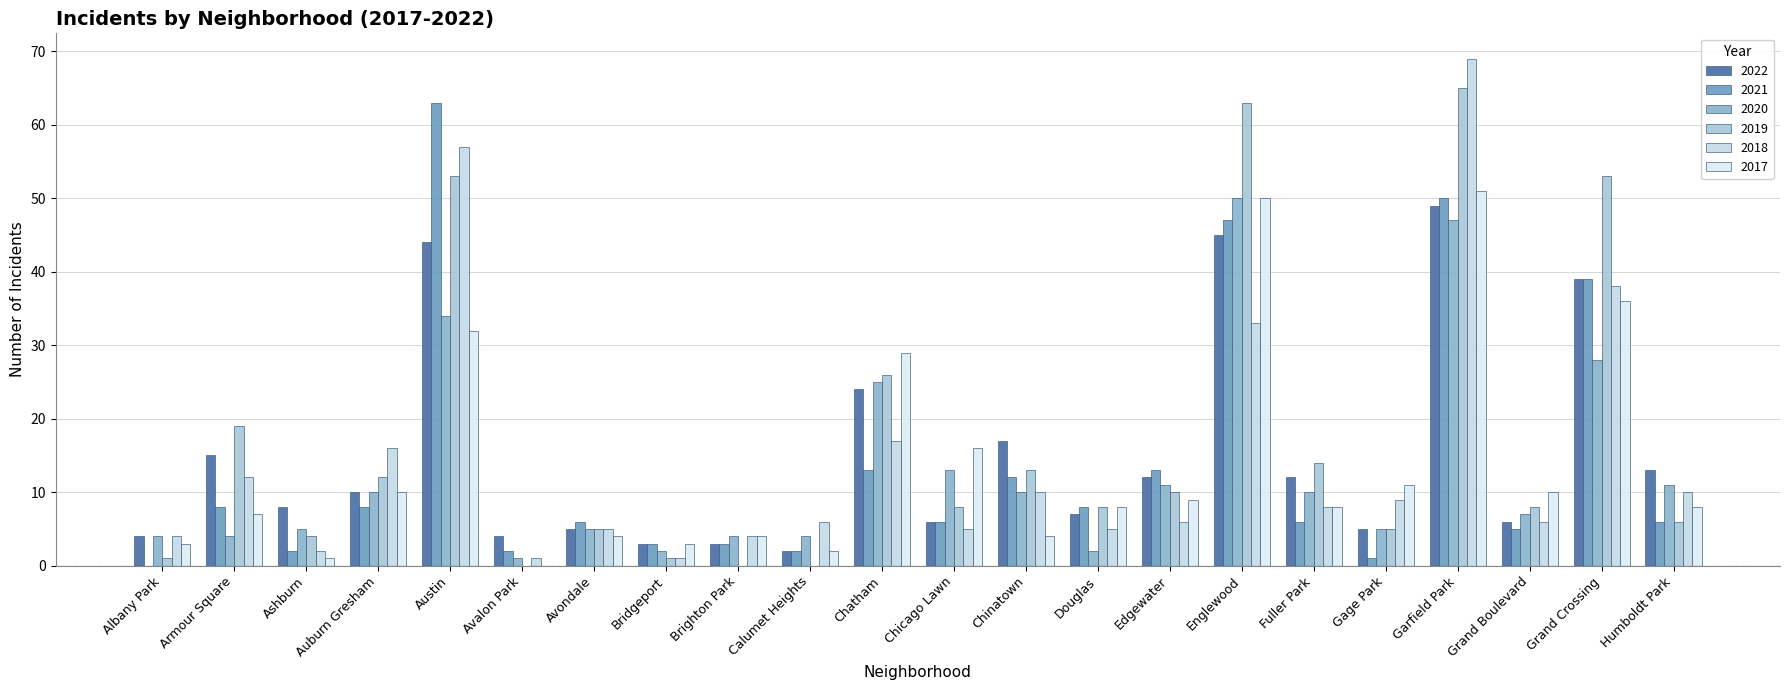

Which category has the highest value in the 2021 series?

Austin